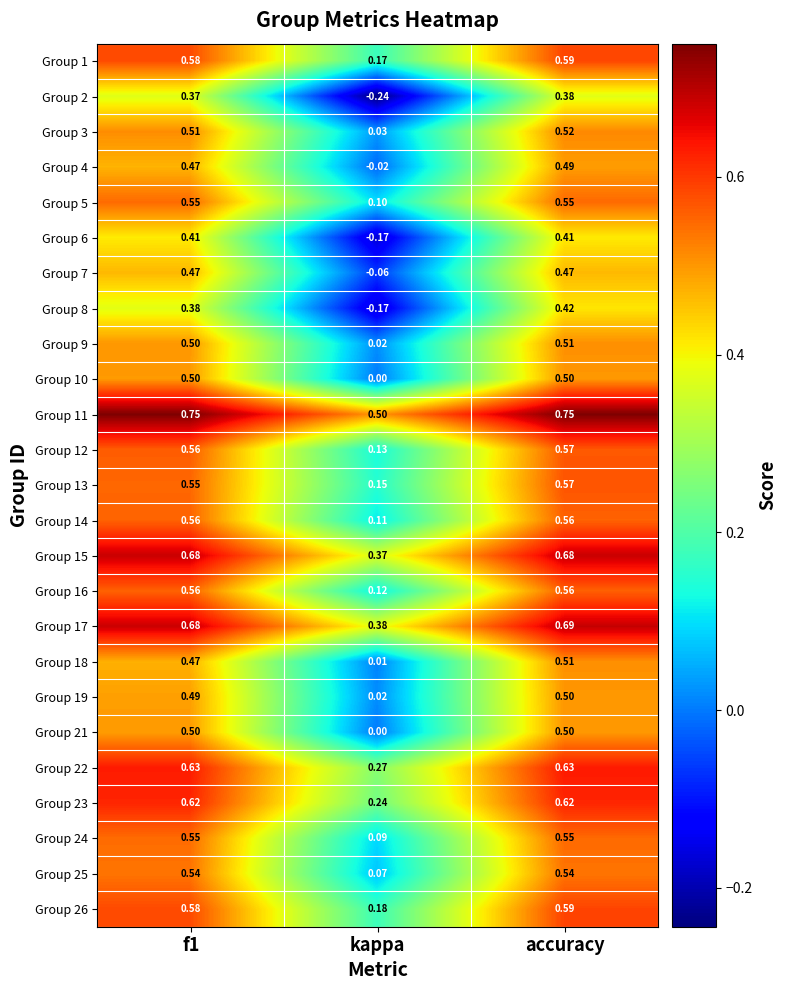

Where is Group 17 nearest to the value 0?

kappa